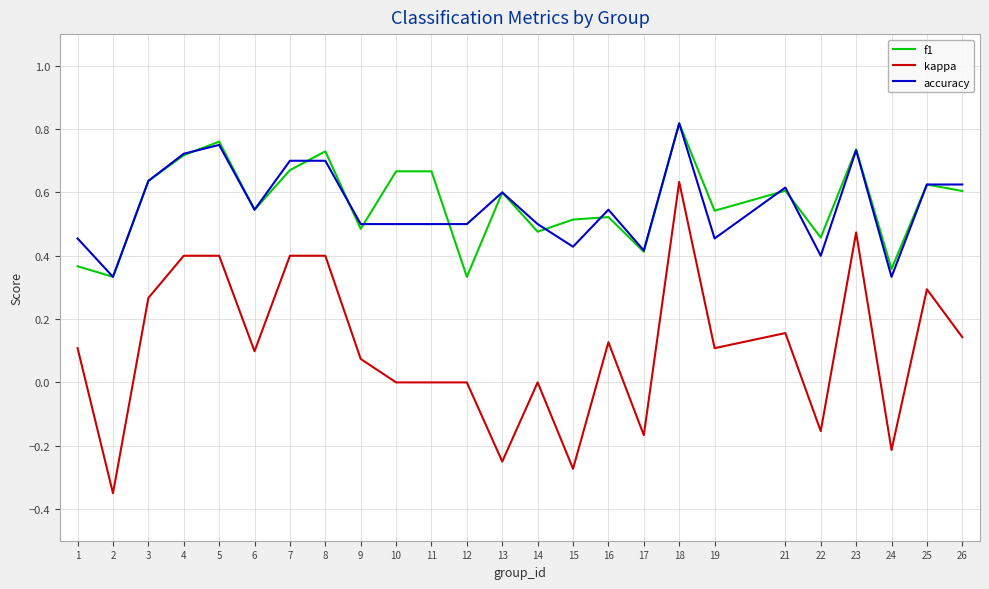

At which category is the sum across all series the highest?

18